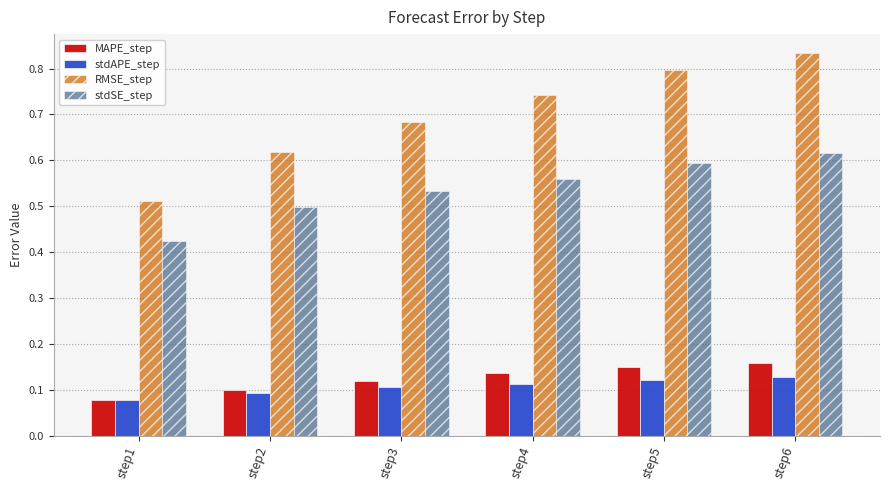

The value of RMSE_step at step5 is 0.5. True or false?

False